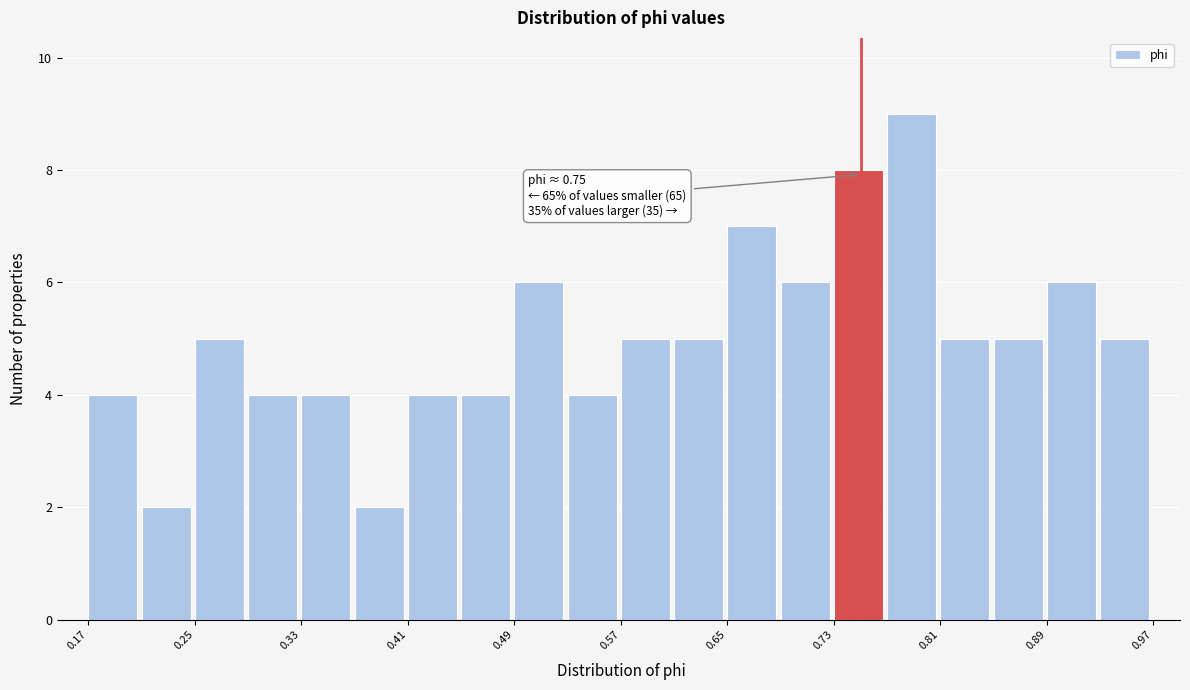

Which range on the x-axis has the tallest bar?

0.77 to 0.81